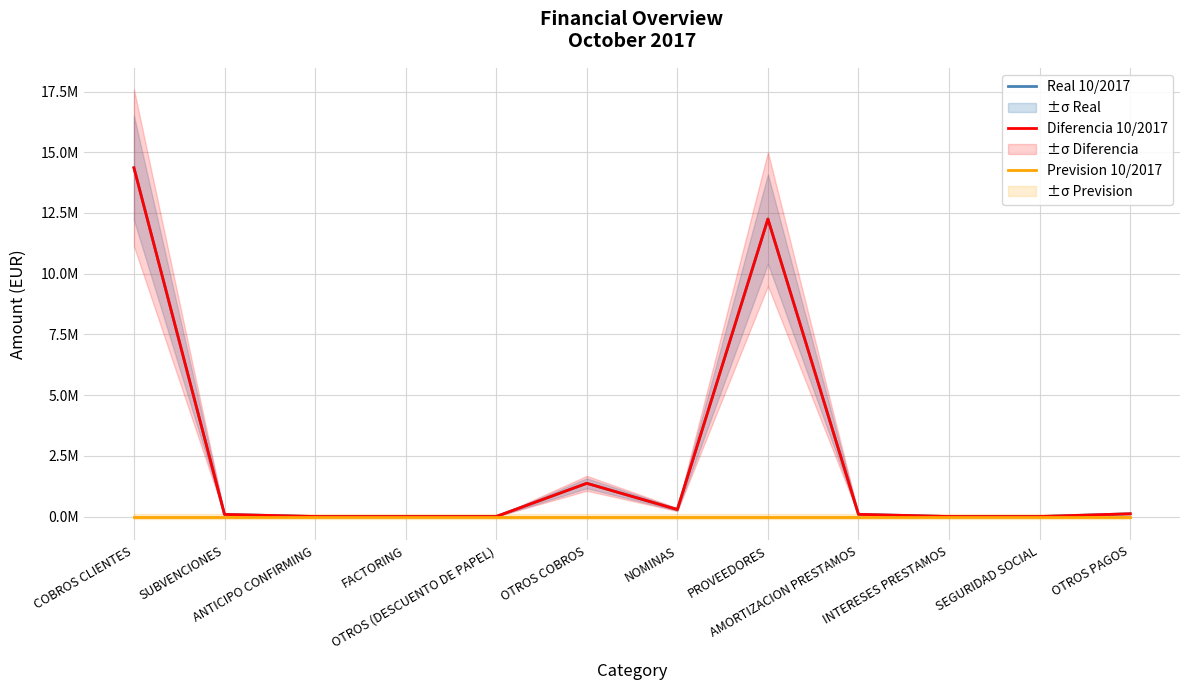

At how many categories does at least one series exceed 13784930?

1